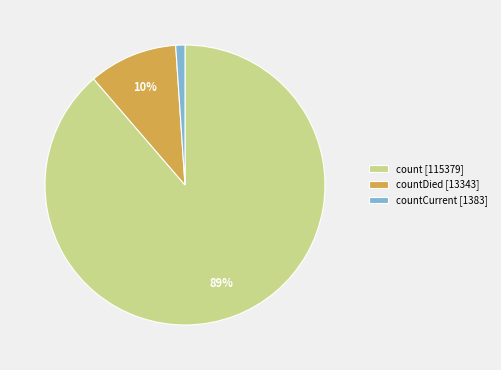

How many segments does this pie chart have?

3